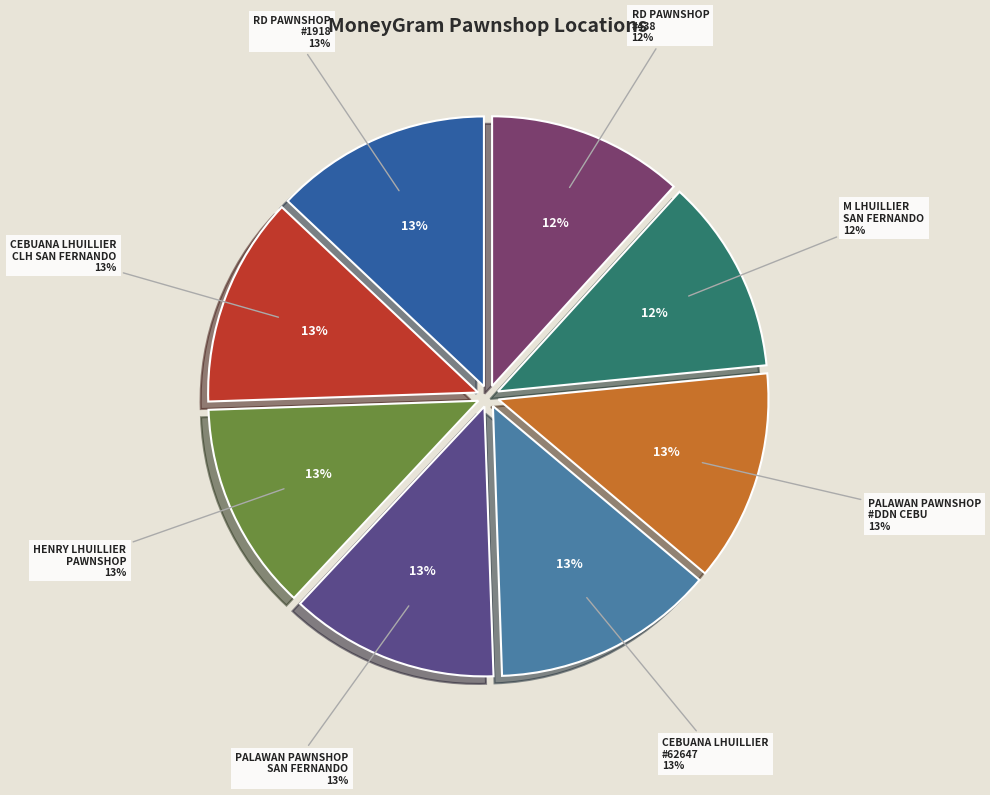

What percentage do HENRY LHUILLIER PAWNSHOP & JEWELRY STORE and CEBUANA LHUILLIER - #62647 - SAN FERNAND together represent?

25.8%